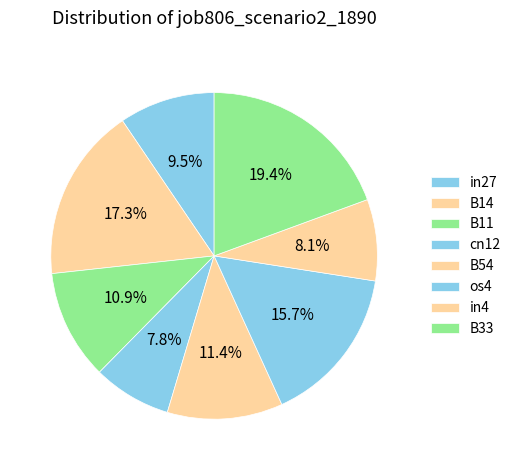

Does B54 account for over 50% of the chart?

No